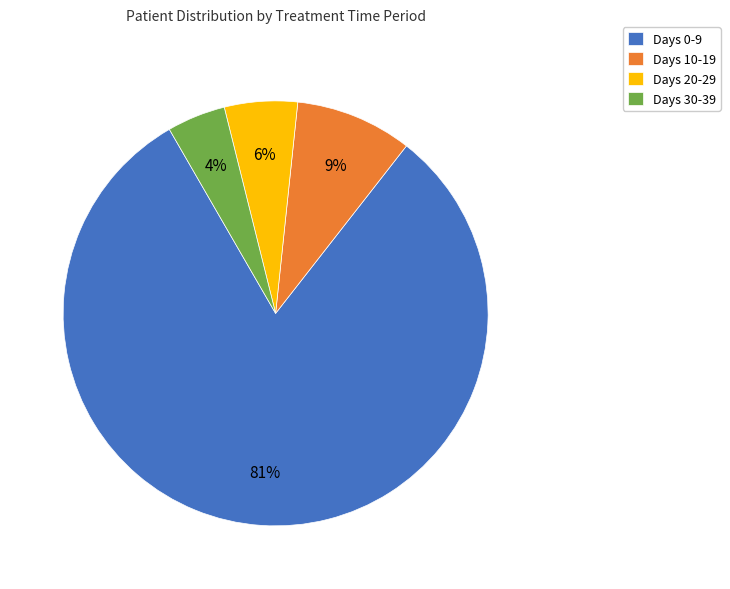

What is the largest slice in the pie chart?

Days 0-9